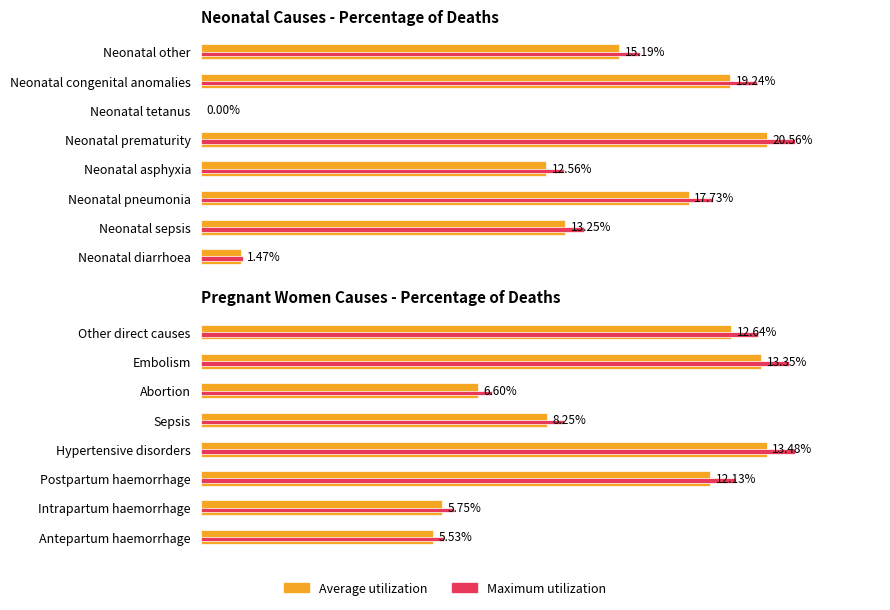

How many groups of bars are there?

8